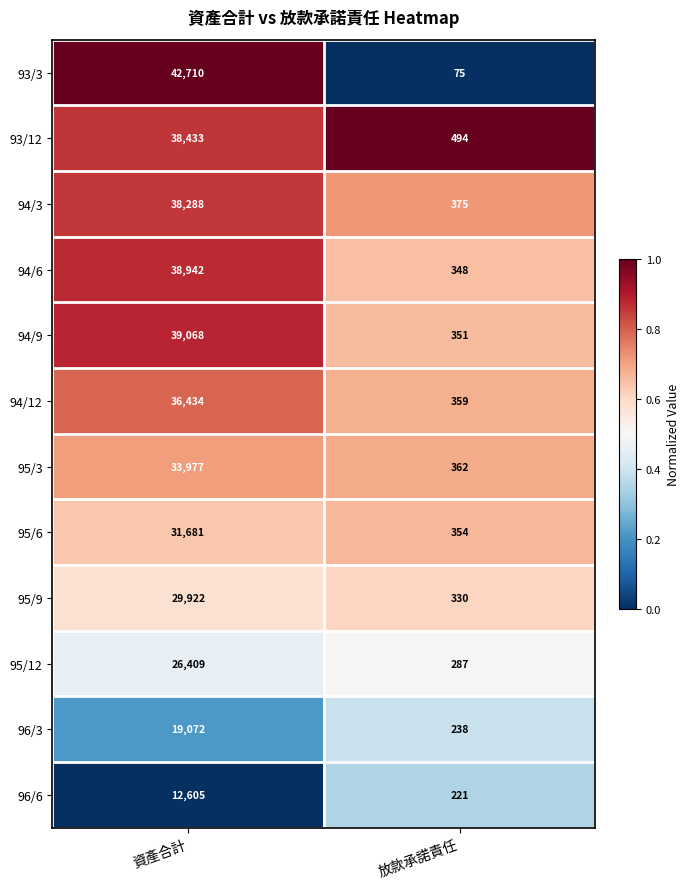

Between 資產合計 and 放款承諾責任, which series saw the biggest shift?

93/3